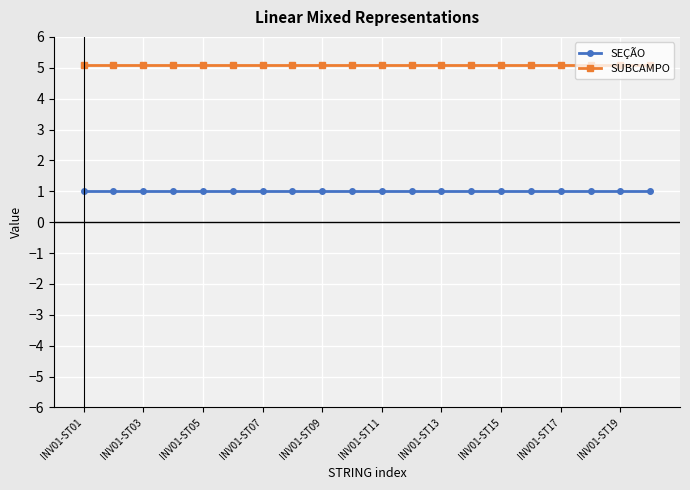

Rank the series by their average value, from lowest to highest.

SEÇÃO, SUBCAMPO